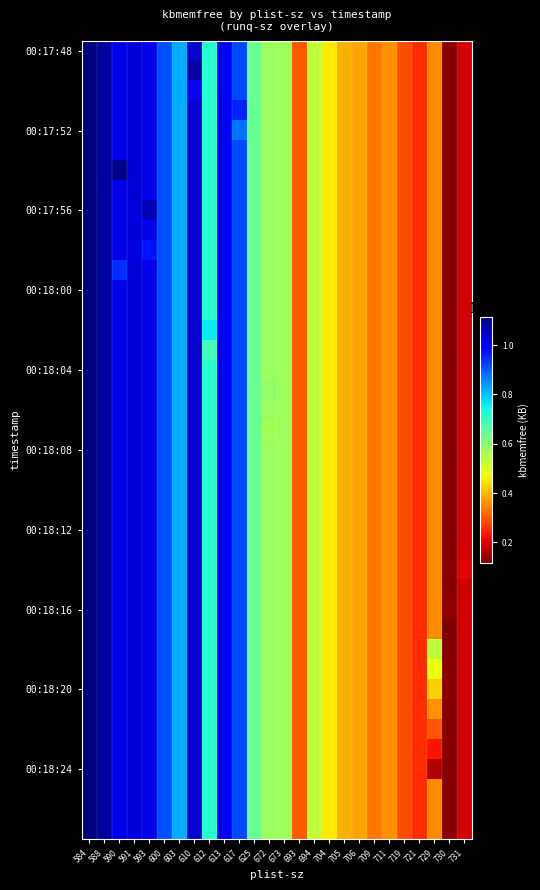

Count the number of categories in the chart.

26